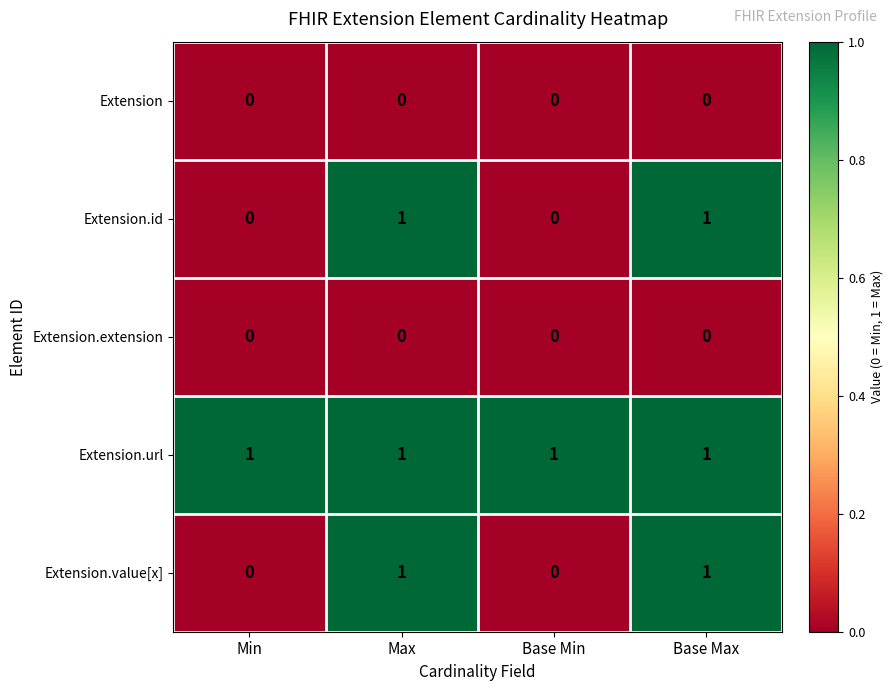

How many data points does each series have?

4